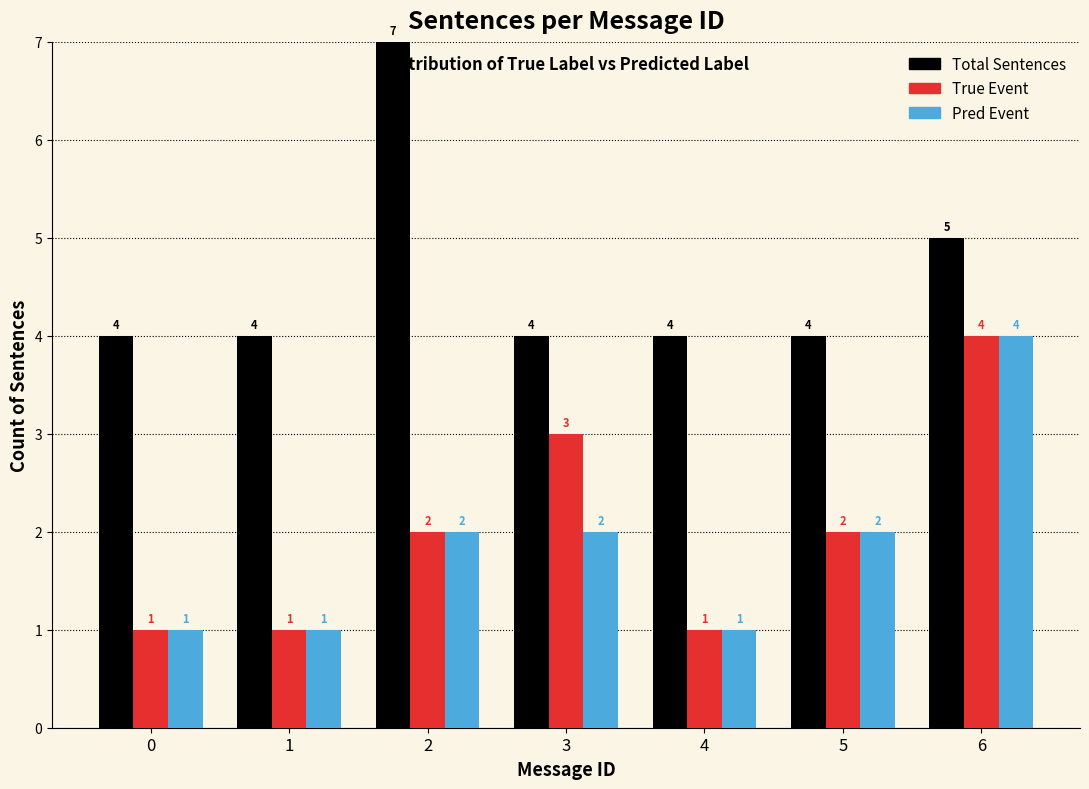

Reading left to right, transcribe all the data shown in this chart.

Total Sentences: 0=4	1=4	2=7	3=4	4=4	5=4	6=5
True Event: 0=1	1=1	2=2	3=3	4=1	5=2	6=4
Pred Event: 0=1	1=1	2=2	3=2	4=1	5=2	6=4